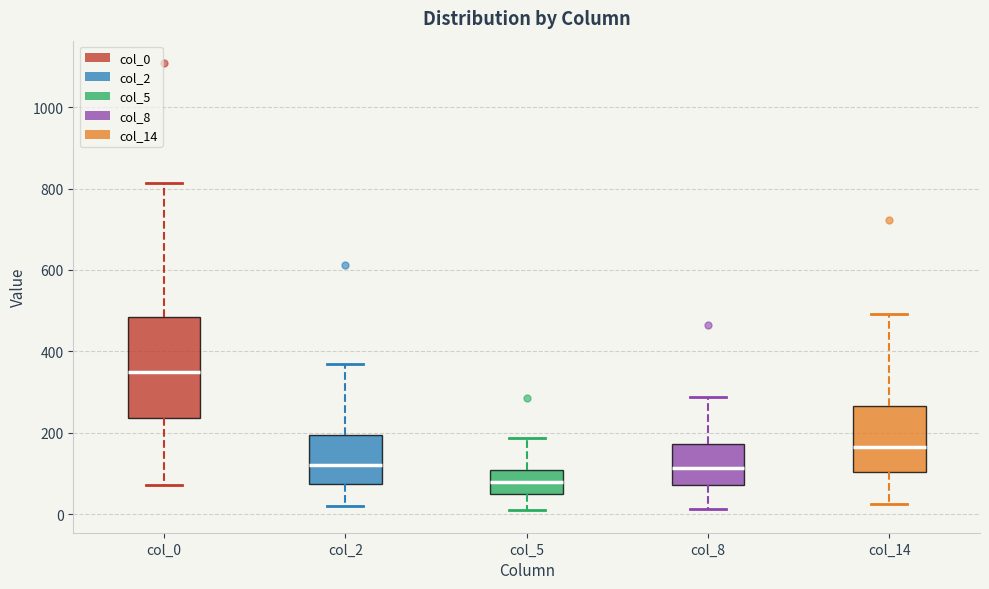

Where does the lower whisker of the box for col_0 end on the y-axis? The values are not printed on the chart, so give them approximately, as read against the axis.

80